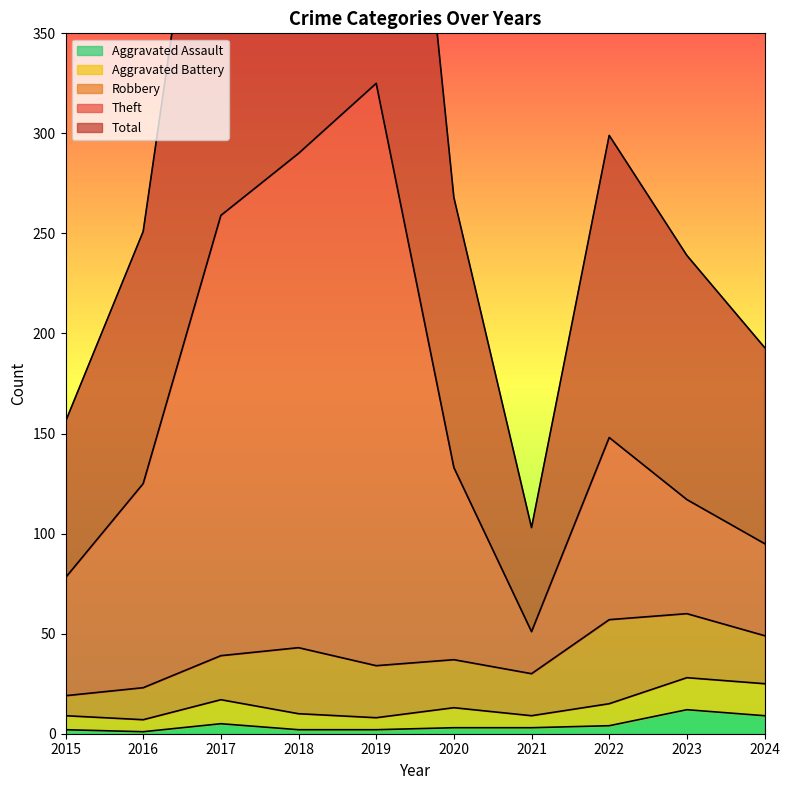

Which category has the highest value in the Total series?

2019